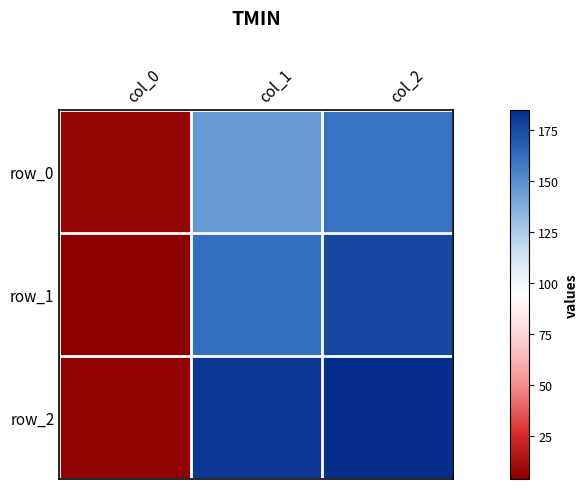

List the series in order of their peak value, highest first.

row_2, row_1, row_0